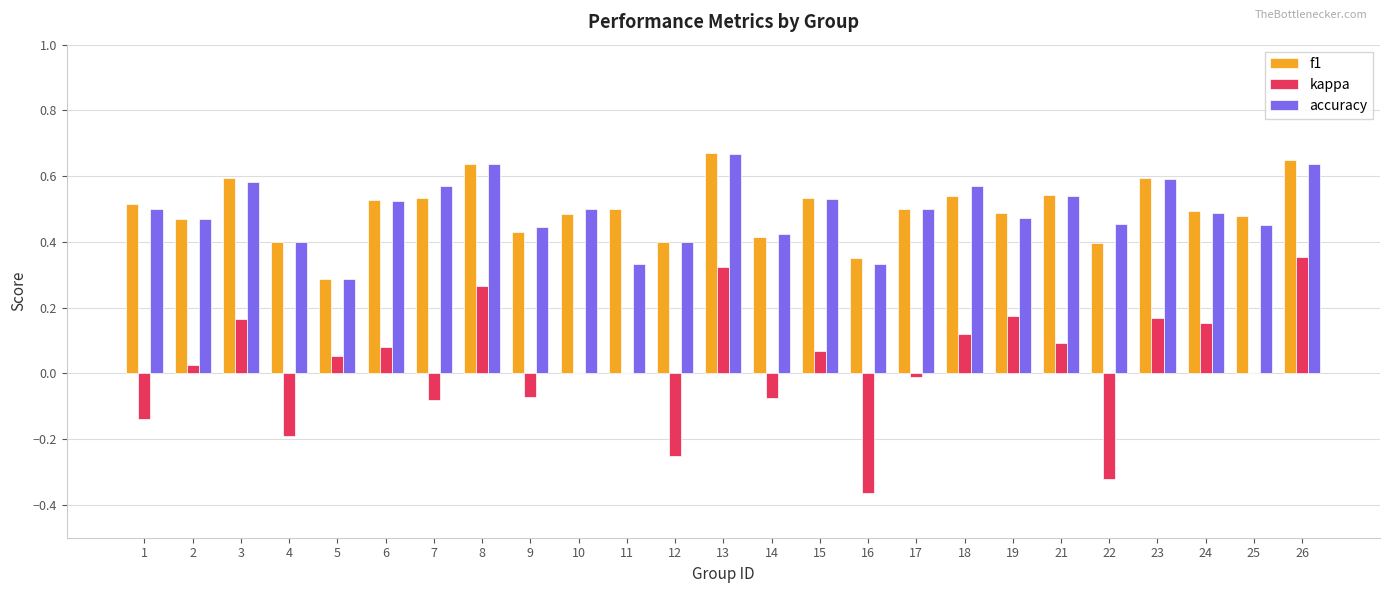

Between 7 and 22, which series saw the biggest shift?

kappa